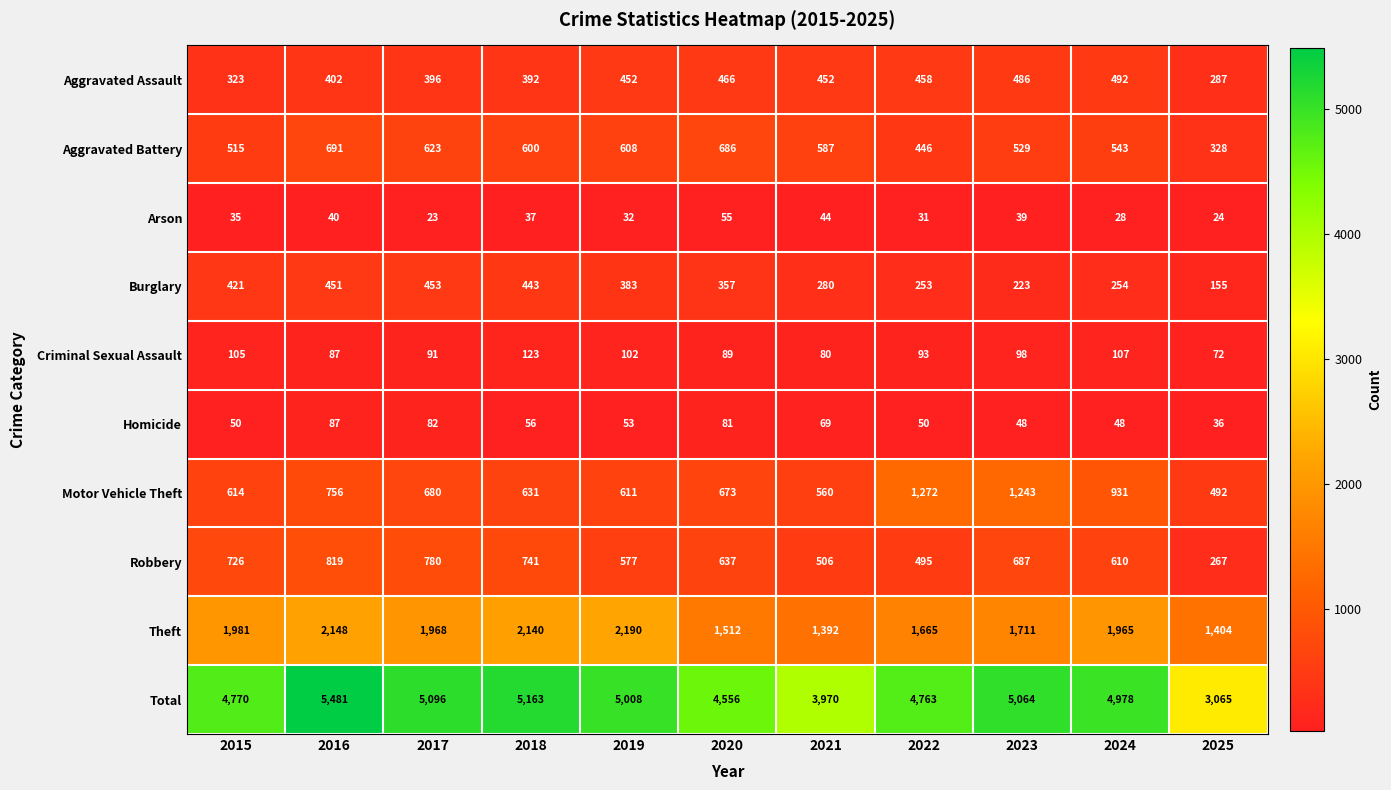

What is the average value of the Criminal Sexual Assault series?

95